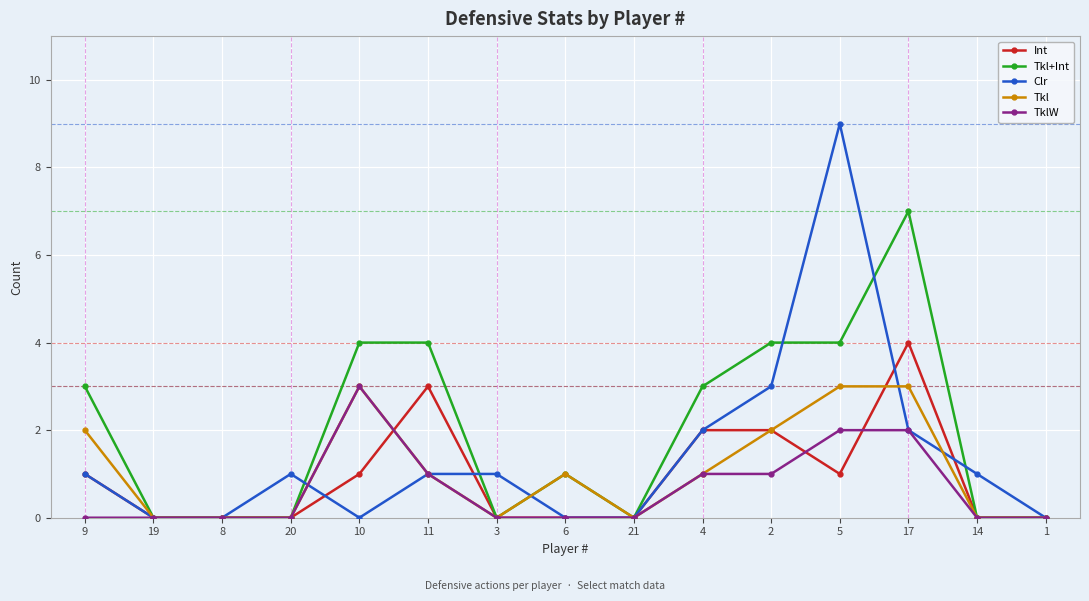

At which category is the sum across all series the highest?

5